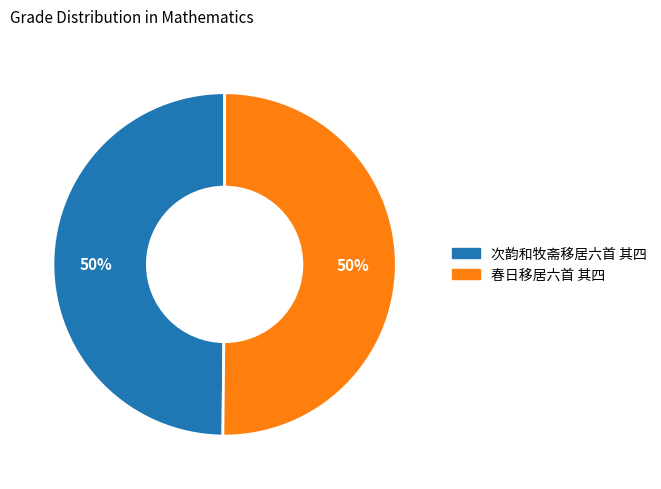

Is it true that 春日移居六首 其四 is 50% of the pie?

True